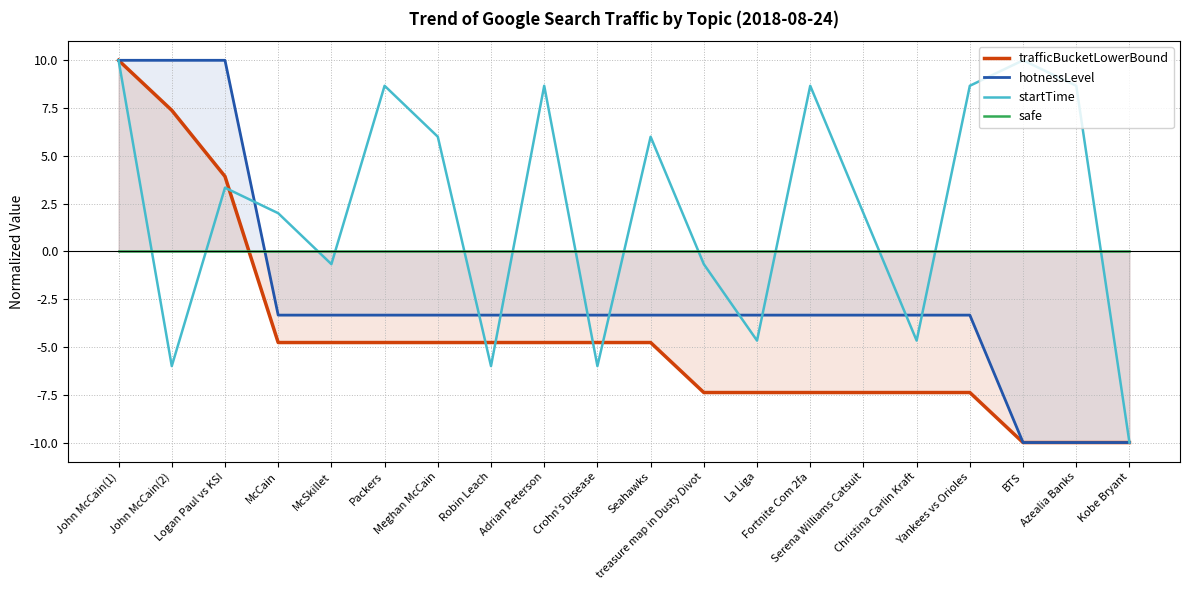

True or false: safe and startTime intersect in this chart.

True